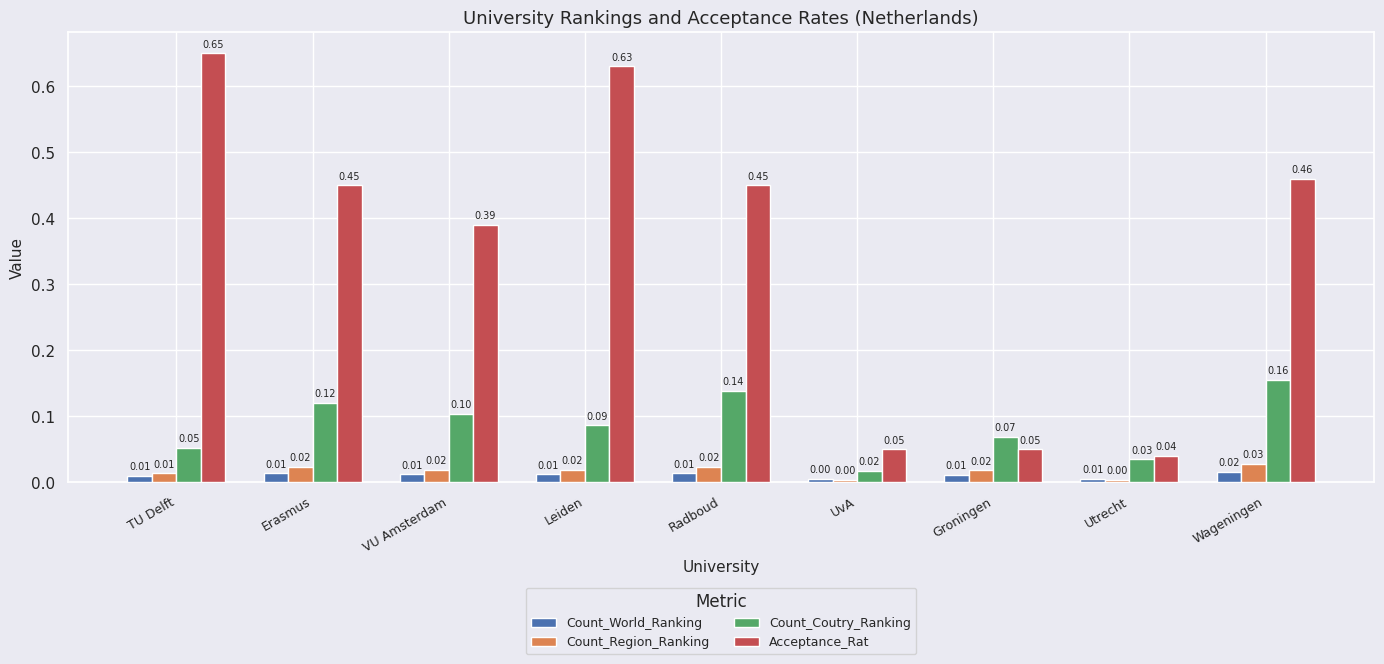

List the series in order of their peak value, highest first.

Acceptance_Rat, Count_Coutry_Ranking, Count_Region_Ranking, Count_World_Ranking